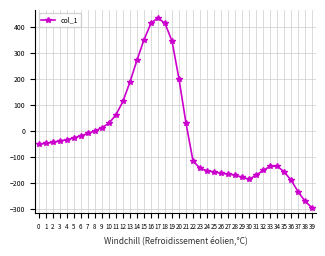

What is the difference between the maximum and minimum values?

731